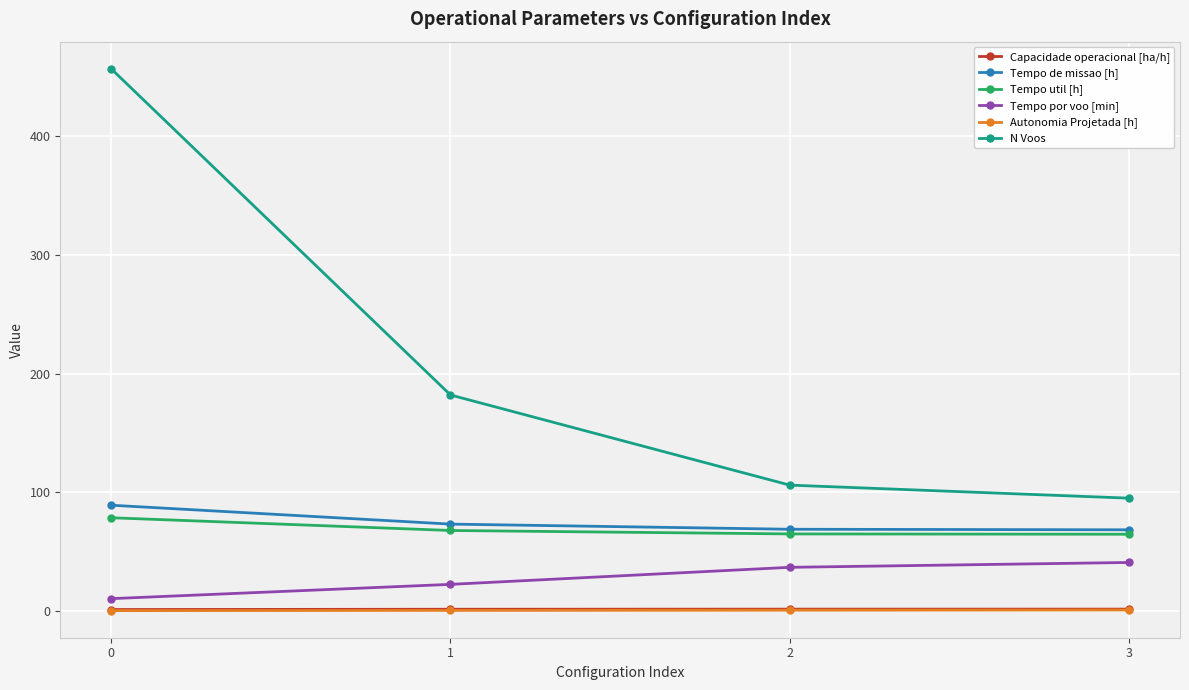

Is the value of Tempo por voo [min] at 1 greater than the value of N Voos at 0?

No